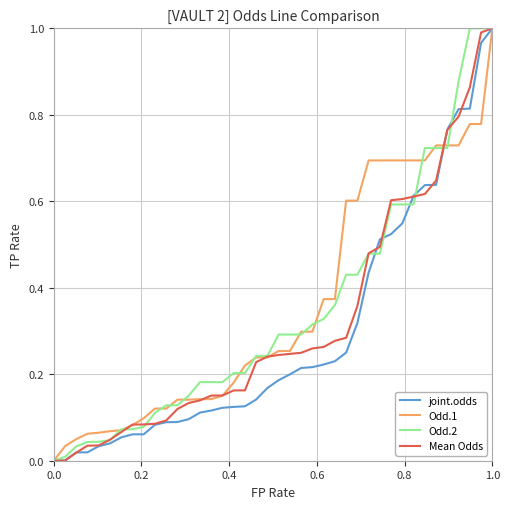

Reading left to right, transcribe all the data shown in this chart.

joint.odds: 0.0	0.0	0.0	0.0	0.0	0.0	0.1	0.1	0.1	0.1	0.1	0.1	0.1	0.1	0.1	0.1	0.1	0.1	0.1	0.2	0.2	0.2	0.2	0.2	0.2	0.2	0.3	0.3	0.4	0.5	0.5	0.5	0.6	0.6	0.6	0.8	0.8	0.8	1.0	1.0
Odd.1: 0.0	0.0	0.1	0.1	0.1	0.1	0.1	0.1	0.1	0.1	0.1	0.1	0.1	0.1	0.1	0.2	0.2	0.2	0.2	0.2	0.3	0.3	0.3	0.3	0.4	0.4	0.6	0.6	0.7	0.7	0.7	0.7	0.7	0.7	0.7	0.7	0.7	0.8	0.8	1.0
Odd.2: 0.0	0.0	0.0	0.0	0.0	0.0	0.1	0.1	0.1	0.1	0.1	0.1	0.2	0.2	0.2	0.2	0.2	0.2	0.2	0.2	0.3	0.3	0.3	0.3	0.3	0.4	0.4	0.4	0.5	0.5	0.6	0.6	0.6	0.7	0.7	0.7	0.9	1.0	1.0	1.0
Mean Odds: 0.0	0.0	0.0	0.0	0.0	0.0	0.1	0.1	0.1	0.1	0.1	0.1	0.1	0.1	0.2	0.2	0.2	0.2	0.2	0.2	0.2	0.2	0.2	0.3	0.3	0.3	0.3	0.4	0.5	0.5	0.6	0.6	0.6	0.6	0.6	0.8	0.8	0.9	1.0	1.0